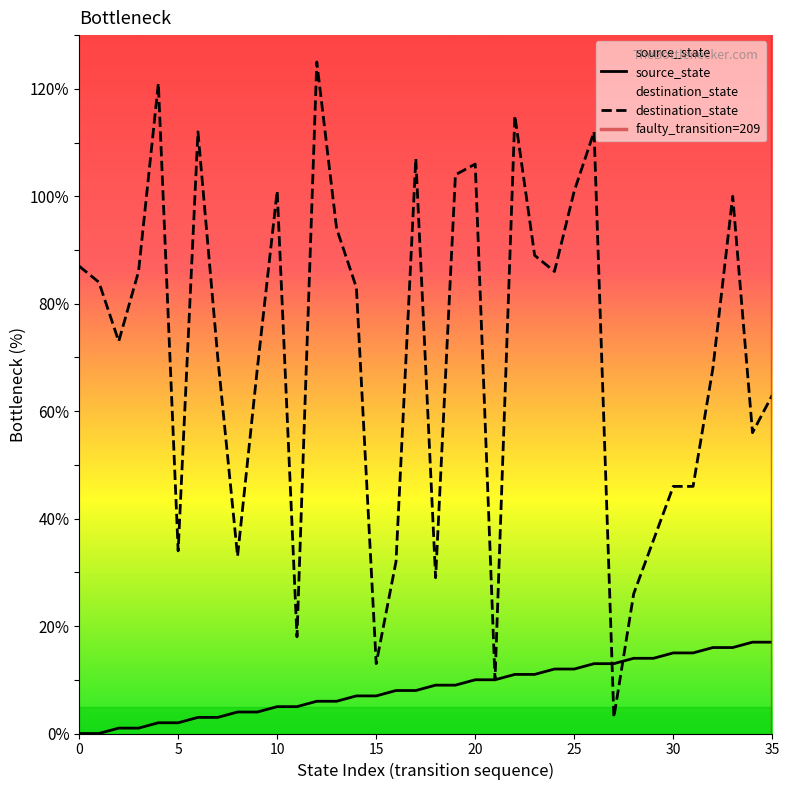

What is the sum of the destination_state values at 4 and 16?

153